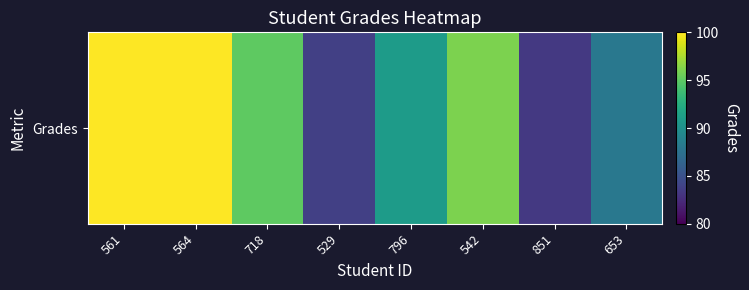

Approximately how many times larger is the value at 529 compared to 718?

0.9